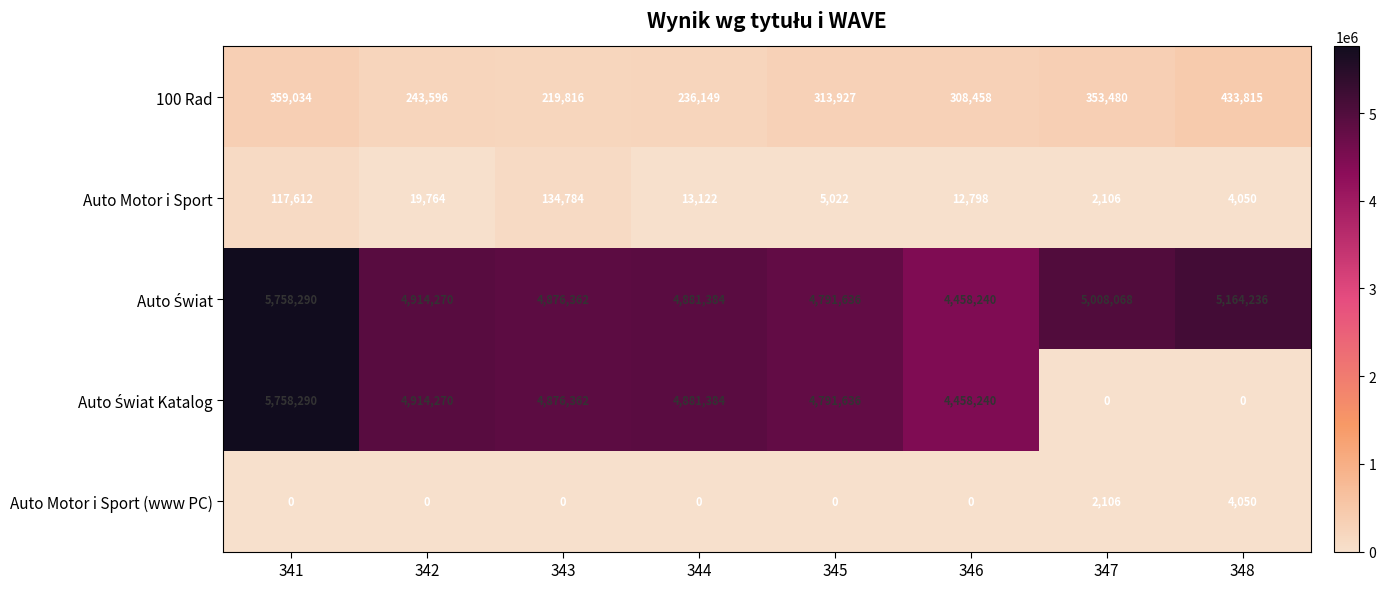

What is the total value across all series at 347?

5365760